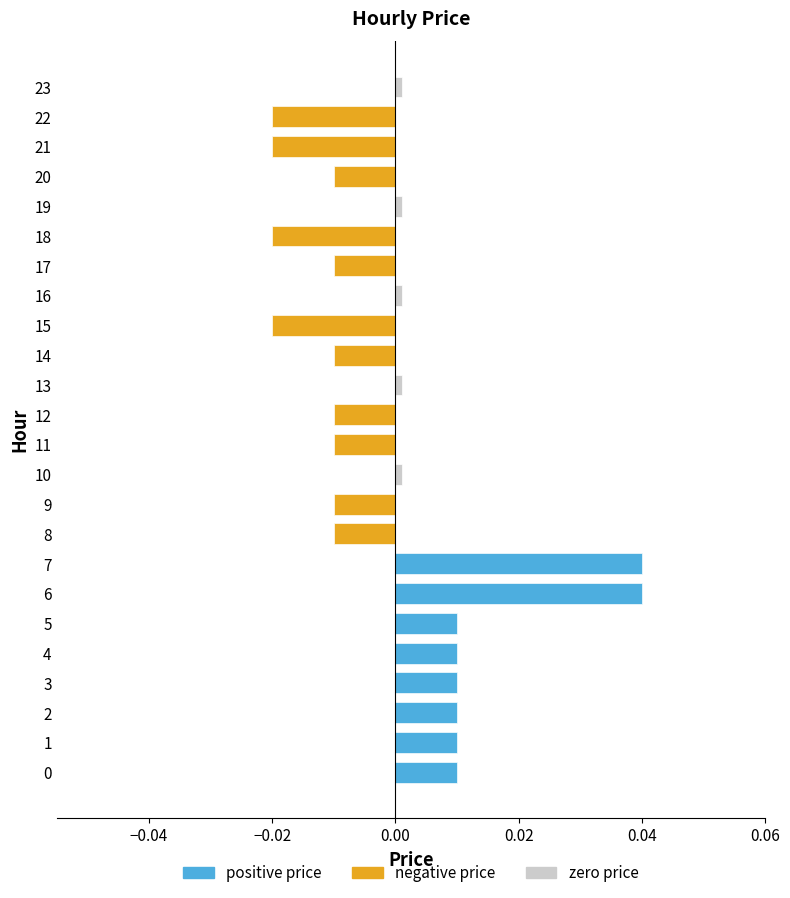

How many values are between 0 and 1?

13